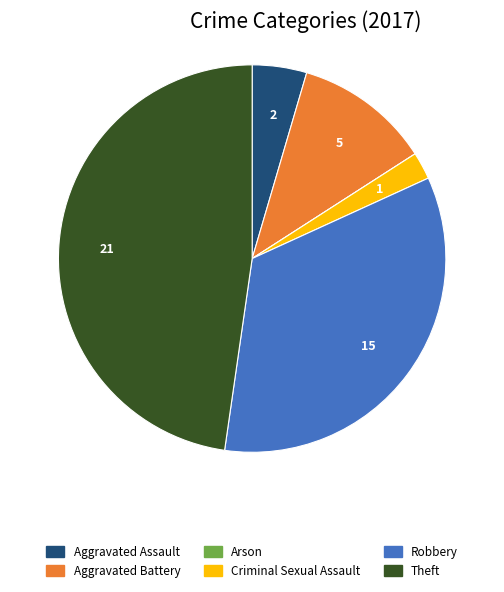

What is the largest slice in the pie chart?

Theft